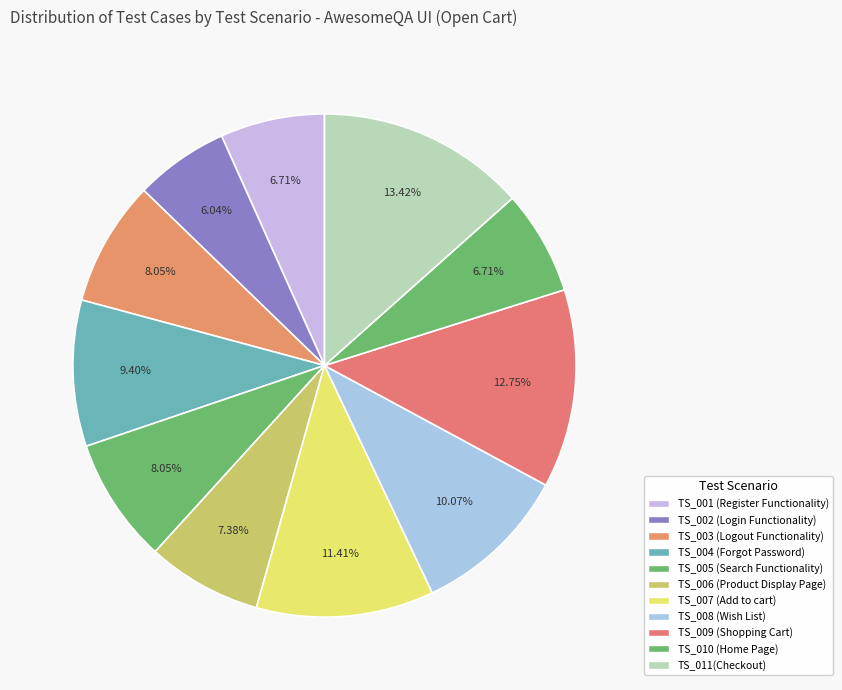

To the nearest percent, what is the difference between the largest and smallest slice percentages?

7%